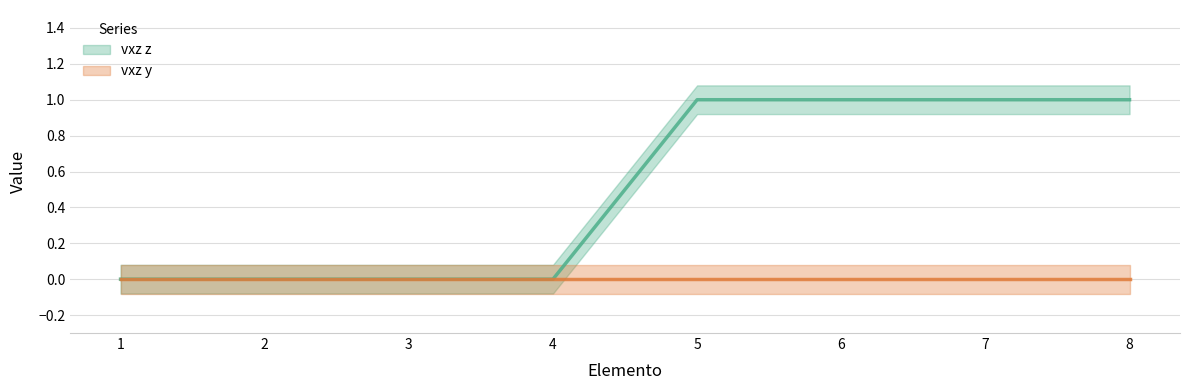

Which label corresponds to the largest value in the chart?

5